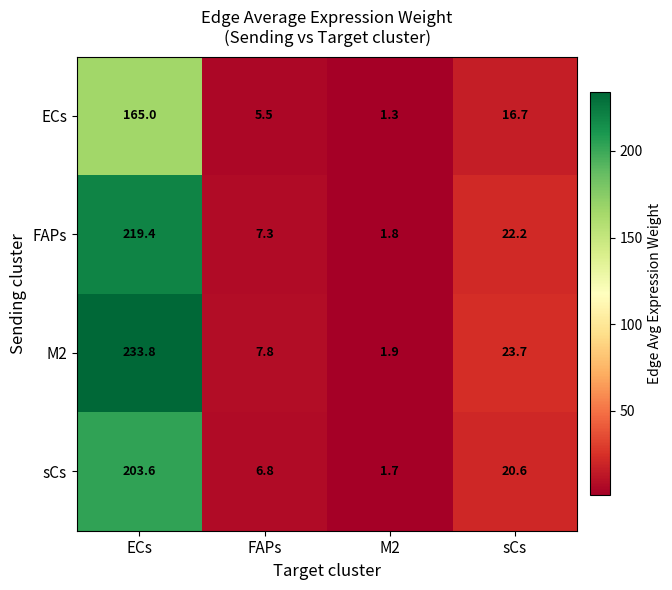

At which category is the sum across all series the highest?

ECs